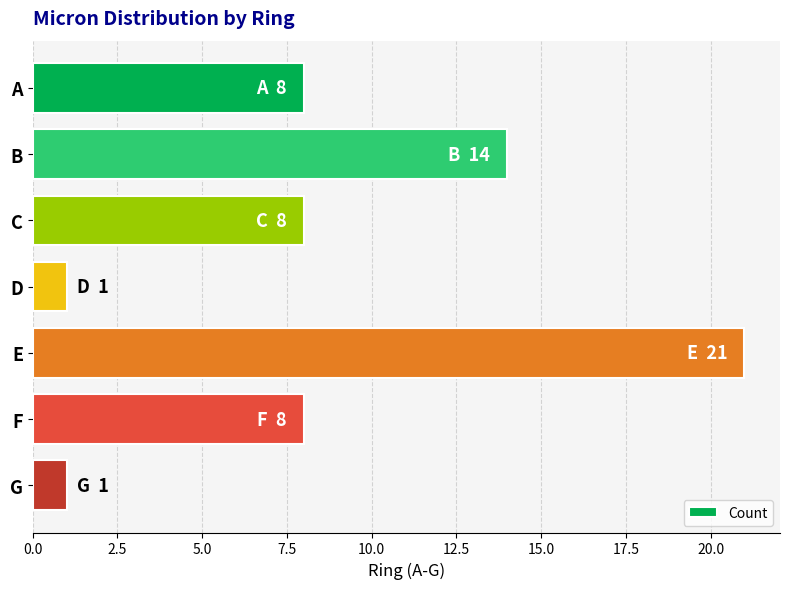

What is the difference between the maximum and minimum values?

20